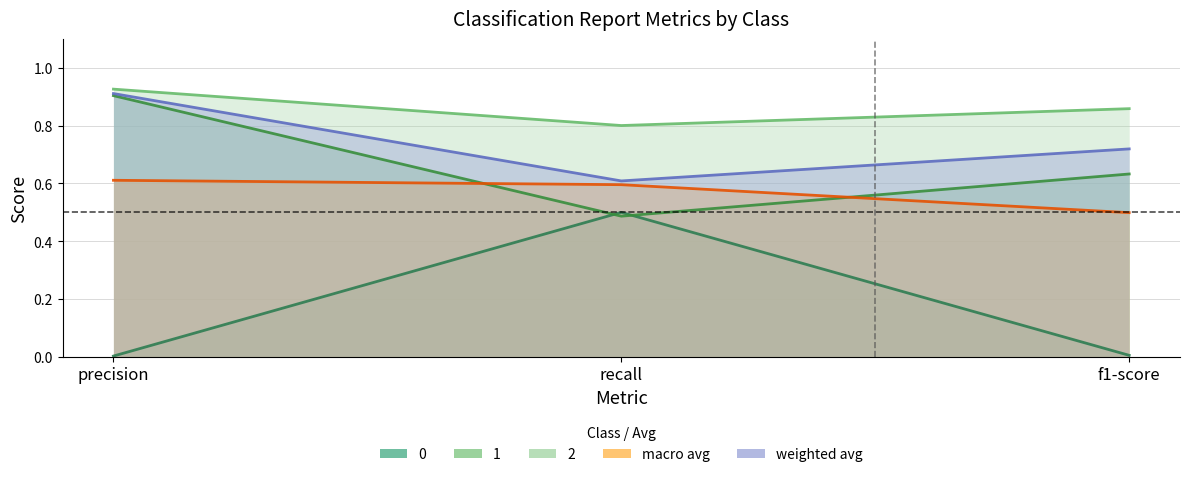

True or false: macro avg has a value of 0.5 at f1-score.

True